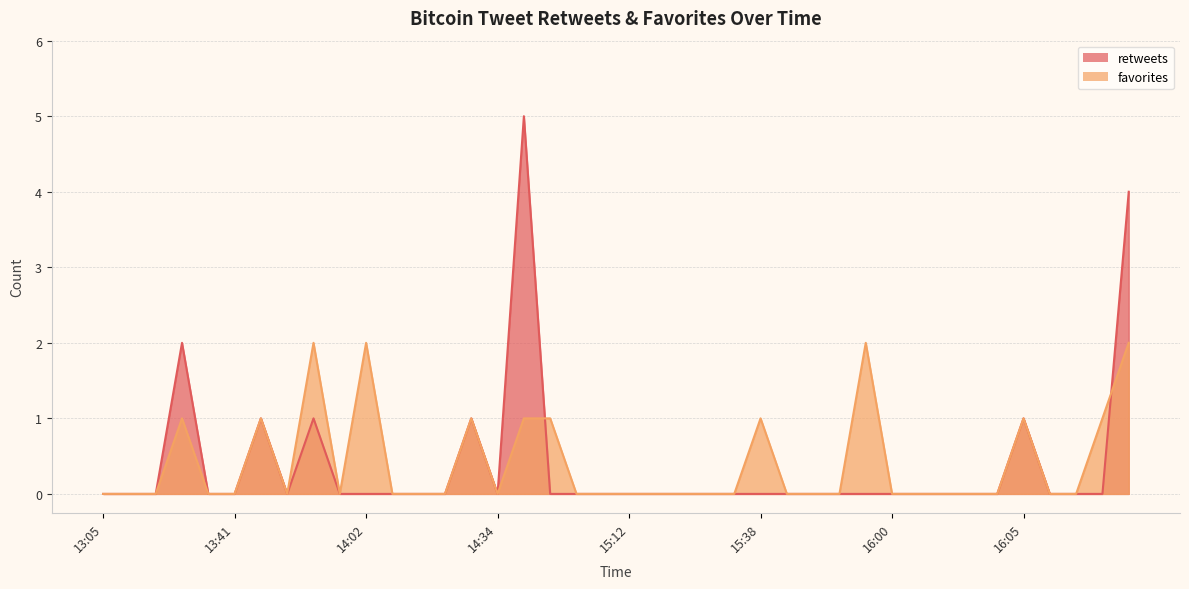

How many data points does each series have?

40